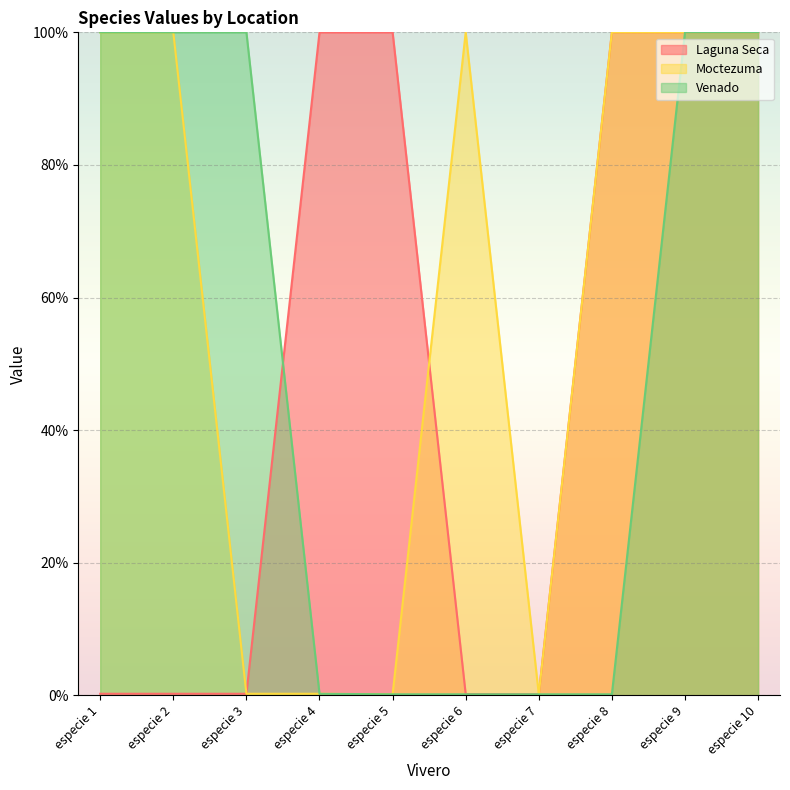

Is the value of Venado at especie 4 greater than the value of Laguna Seca at especie 2?

No